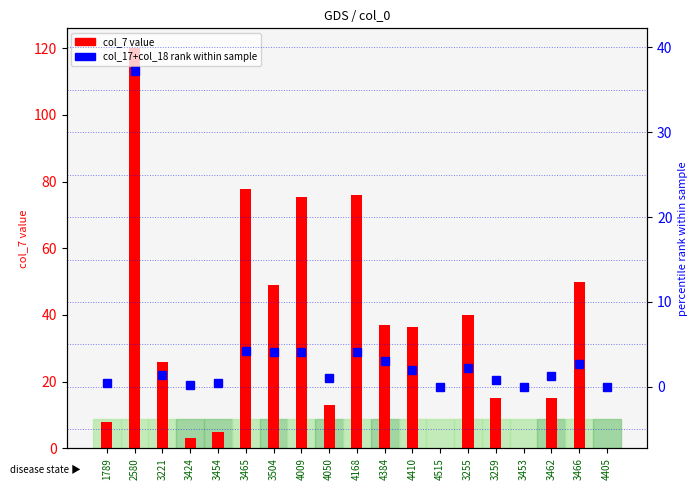

Where is col_7 (value) nearest to the value 60?

3466